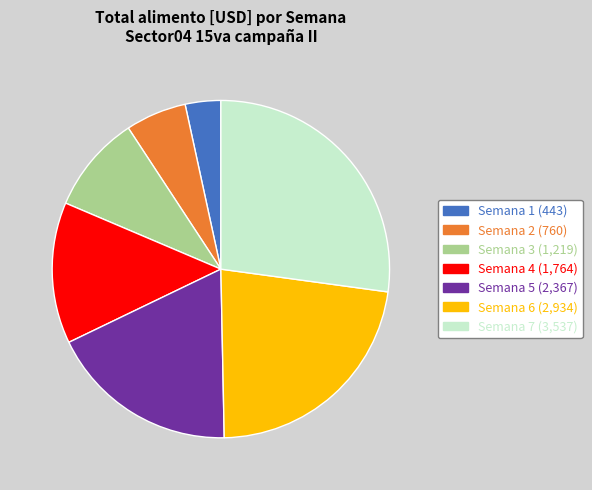

Rank the categories by value from highest to lowest.

Semana 7, Semana 6, Semana 5, Semana 4, Semana 3, Semana 2, Semana 1